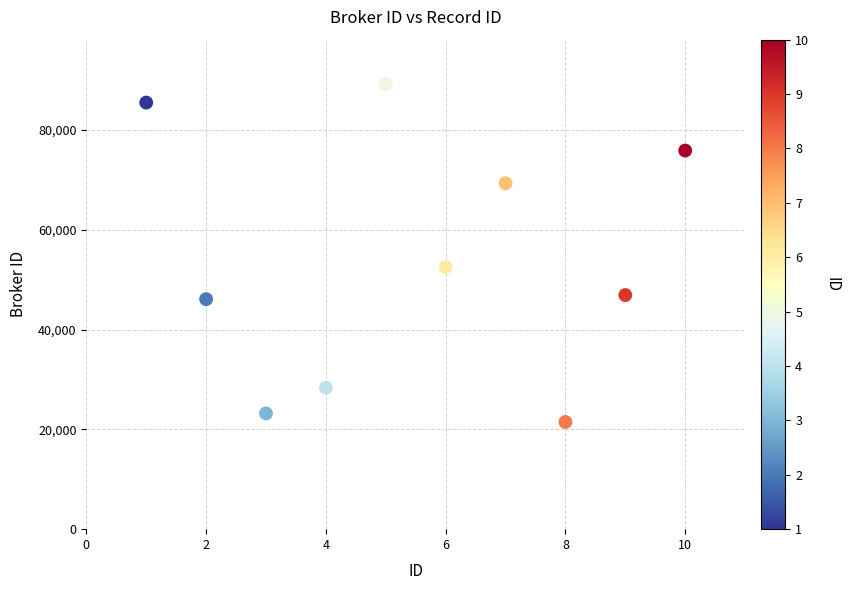

What Y value in the scatter plot is closest to 55347?

52546